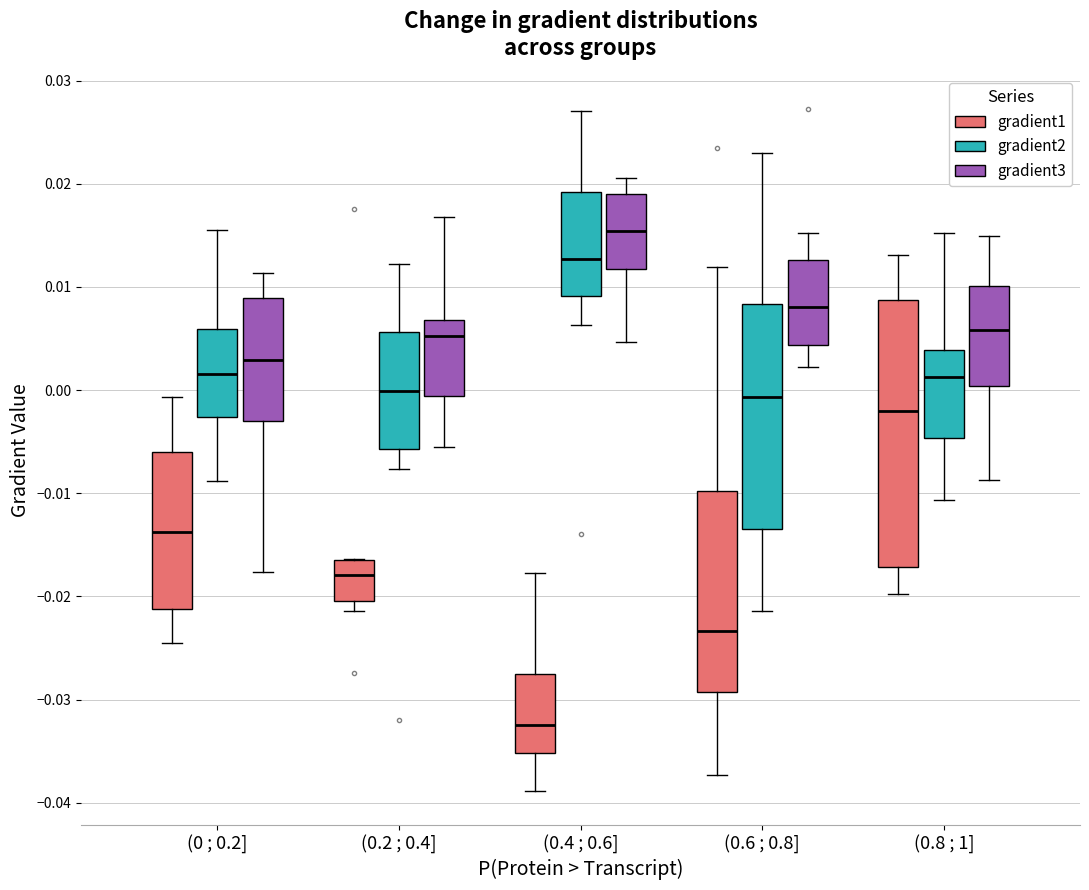

Reading left to right, read every box against the y-axis: the position of its median line, the range the box covers, and the ends of its whiskers. The values are not printed on the chart, so give them approximately, as read against the axis.

(0 ; 0.2] (gradient1): median -0.014, box -0.021 to -0.006, whiskers -0.025 to -0.001
(0 ; 0.2] (gradient2): median 0.002, box -0.003 to 0.006, whiskers -0.009 to 0.016
(0 ; 0.2] (gradient3): median 0.003, box -0.003 to 0.009, whiskers -0.018 to 0.011
(0.2 ; 0.4] (gradient1): median -0.018, box -0.020 to -0.016, whiskers -0.021 to -0.016
(0.2 ; 0.4] (gradient2): median 0.000, box -0.006 to 0.006, whiskers -0.008 to 0.012
(0.2 ; 0.4] (gradient3): median 0.005, box -0.001 to 0.007, whiskers -0.006 to 0.017
(0.4 ; 0.6] (gradient1): median -0.032, box -0.035 to -0.028, whiskers -0.039 to -0.018
(0.4 ; 0.6] (gradient2): median 0.013, box 0.009 to 0.019, whiskers 0.006 to 0.027
(0.4 ; 0.6] (gradient3): median 0.015, box 0.012 to 0.019, whiskers 0.005 to 0.021
(0.6 ; 0.8] (gradient1): median -0.023, box -0.029 to -0.010, whiskers -0.037 to 0.012
(0.6 ; 0.8] (gradient2): median -0.001, box -0.013 to 0.008, whiskers -0.021 to 0.023
(0.6 ; 0.8] (gradient3): median 0.008, box 0.004 to 0.013, whiskers 0.002 to 0.015
(0.8 ; 1] (gradient1): median -0.002, box -0.017 to 0.009, whiskers -0.020 to 0.013
(0.8 ; 1] (gradient2): median 0.001, box -0.005 to 0.004, whiskers -0.011 to 0.015
(0.8 ; 1] (gradient3): median 0.006, box 0.000 to 0.010, whiskers -0.009 to 0.015